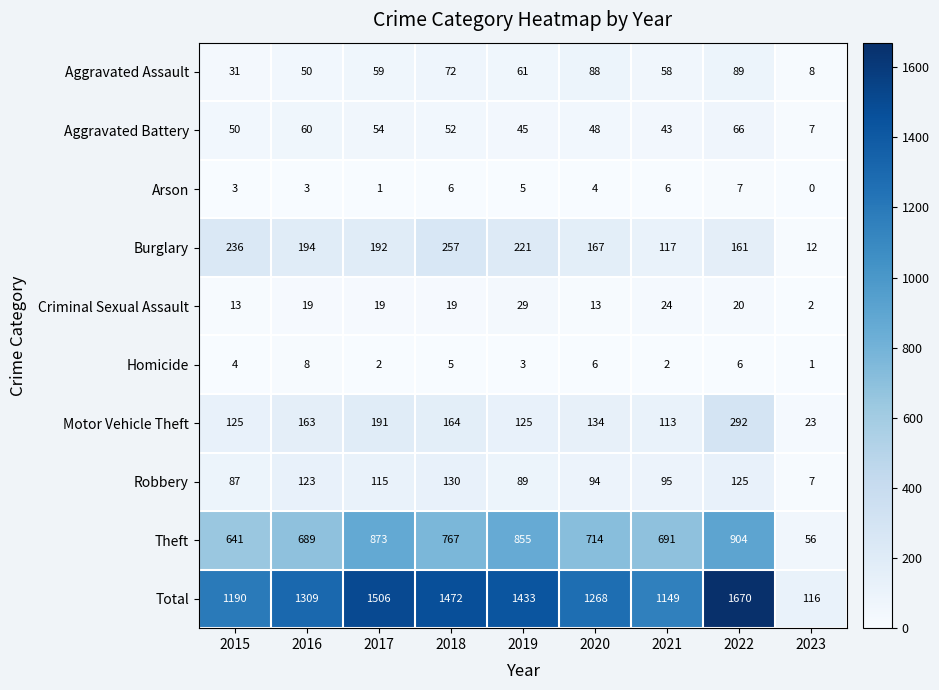

At which category does the chart reach its peak across all series?

2022